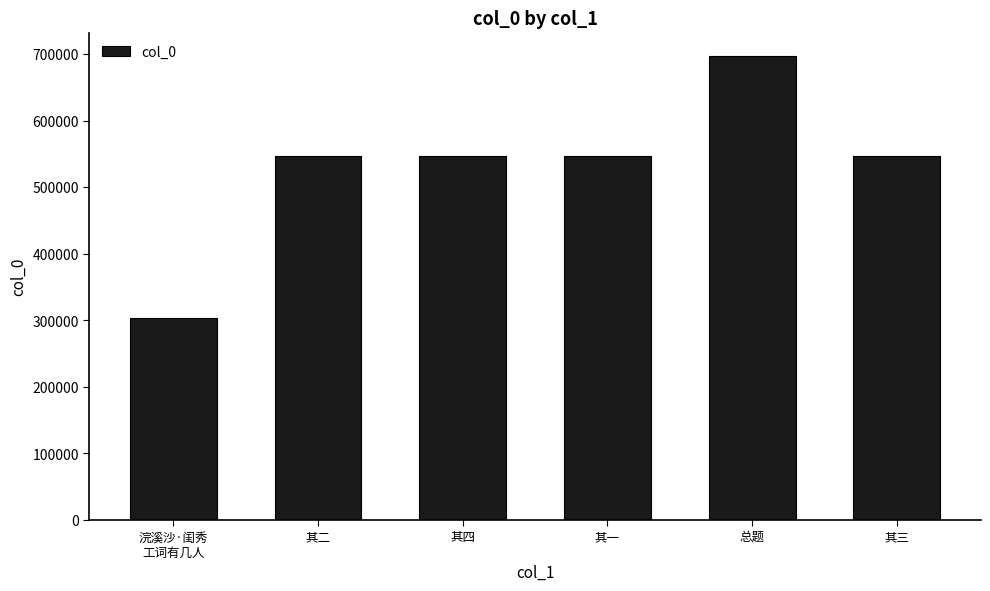

True or false: the data shows 975005 at 其四.

False